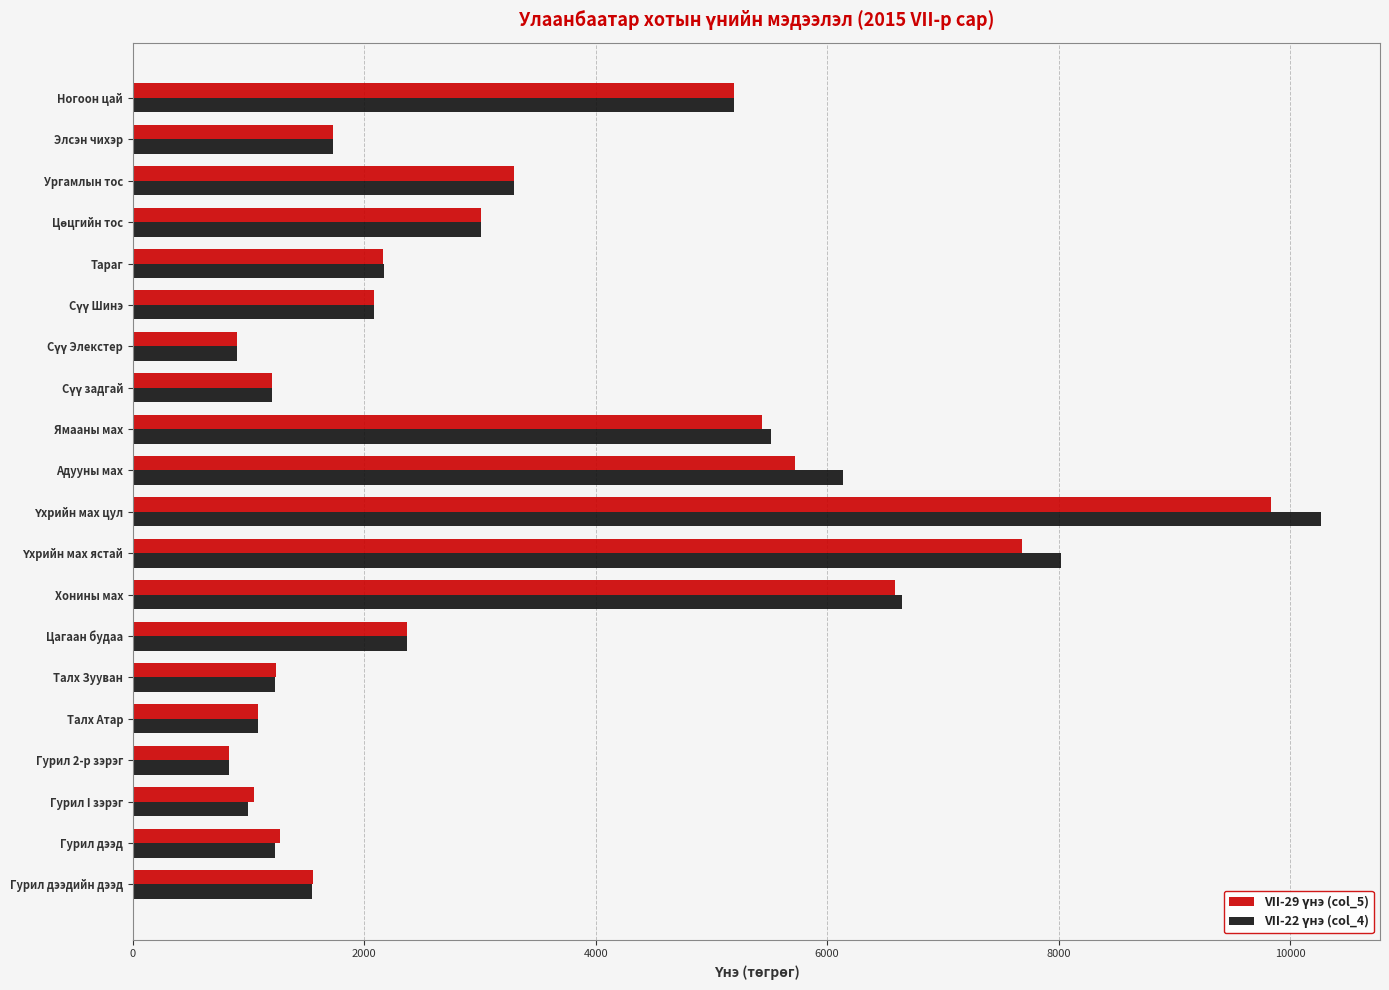

What is the total value across all series at Ургамлын тос?

6580